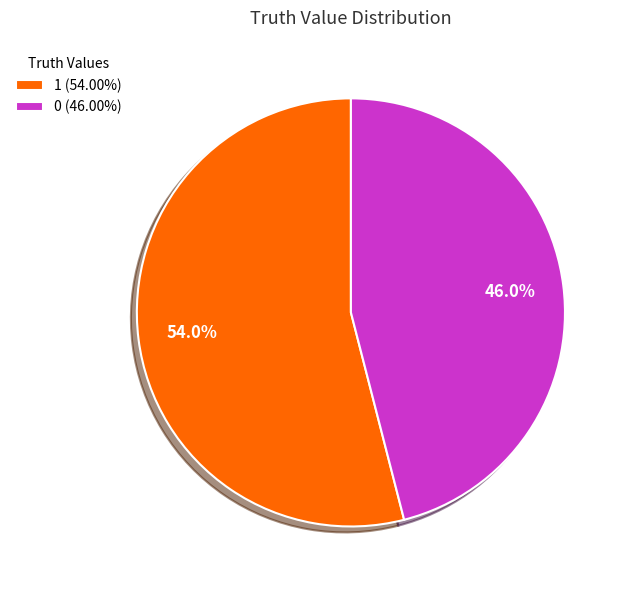

To the nearest percent, what percentage of the pie is 0?

46%